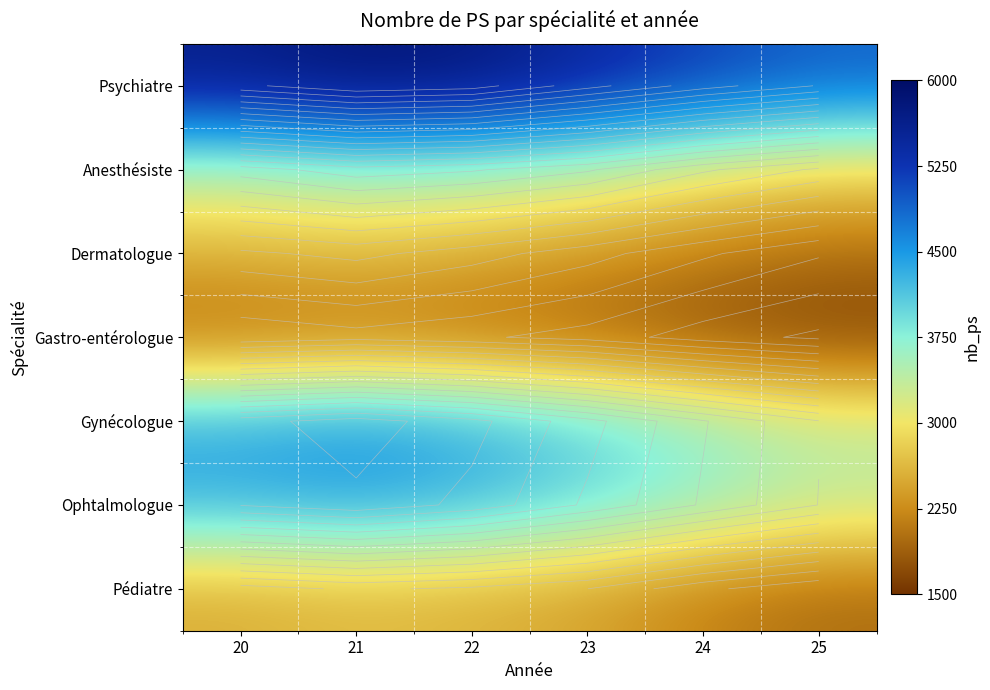

What is the sum of the Psychiatre values at 20 and 23?

11088